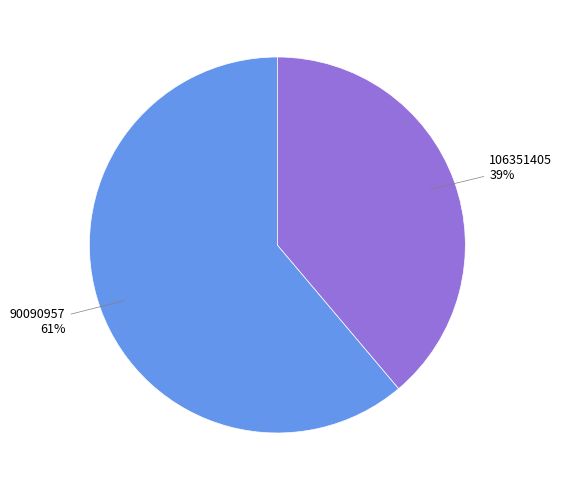

Rank the categories by value from highest to lowest.

90090957, 106351405